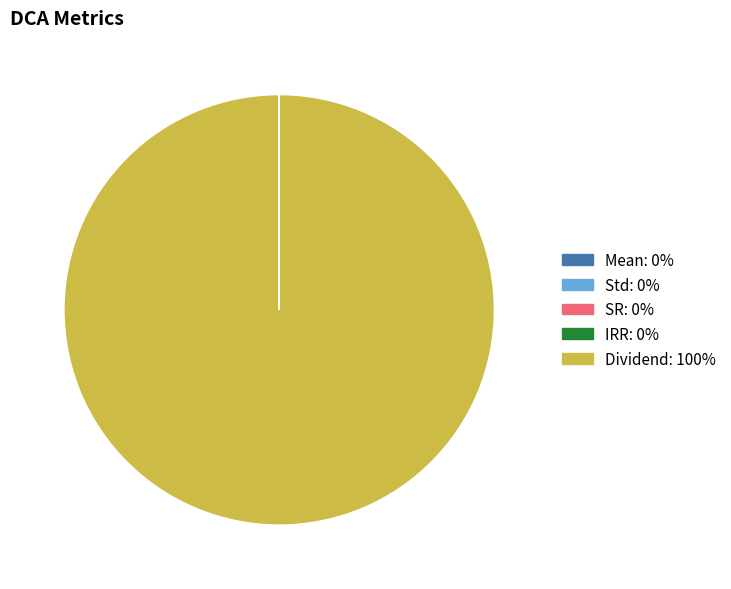

What is the largest slice in the pie chart?

Dividend